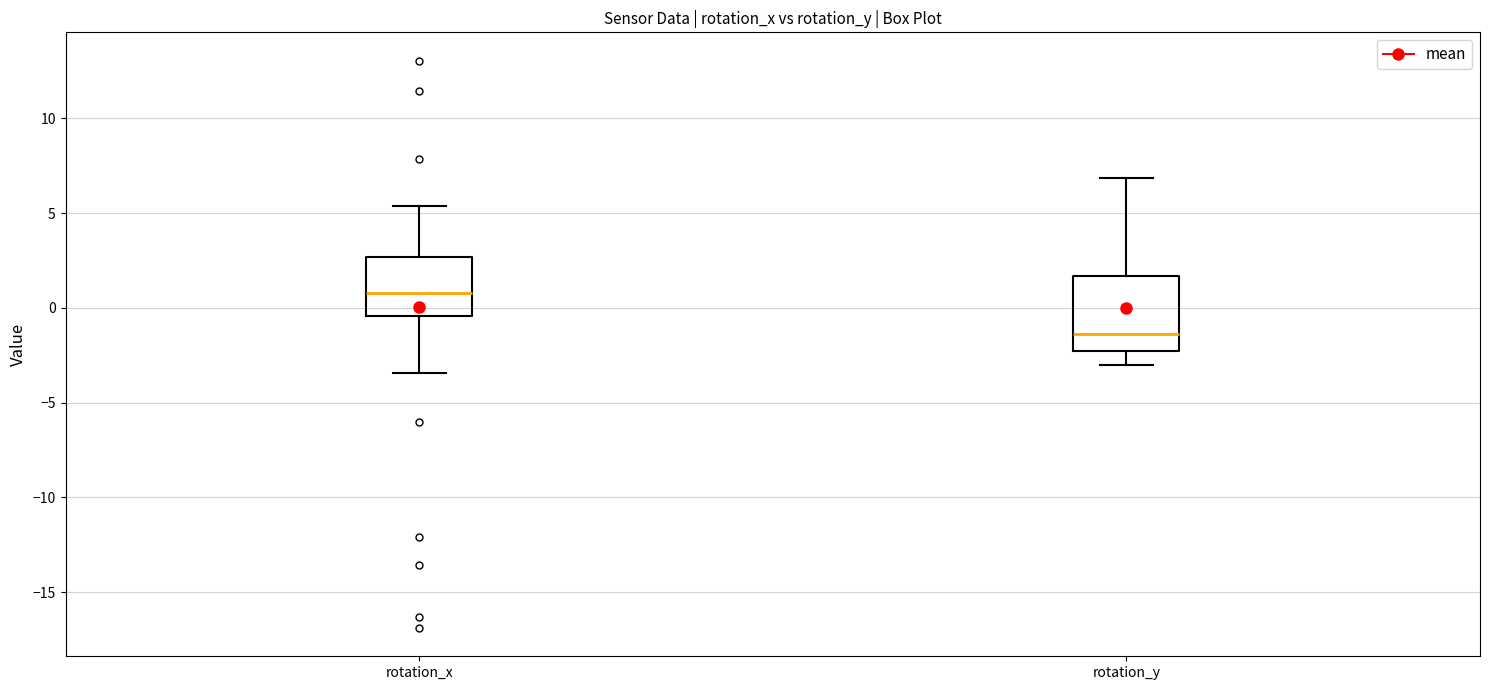

Comparing the boxes themselves (not the whiskers), which one is the tallest?

rotation_y